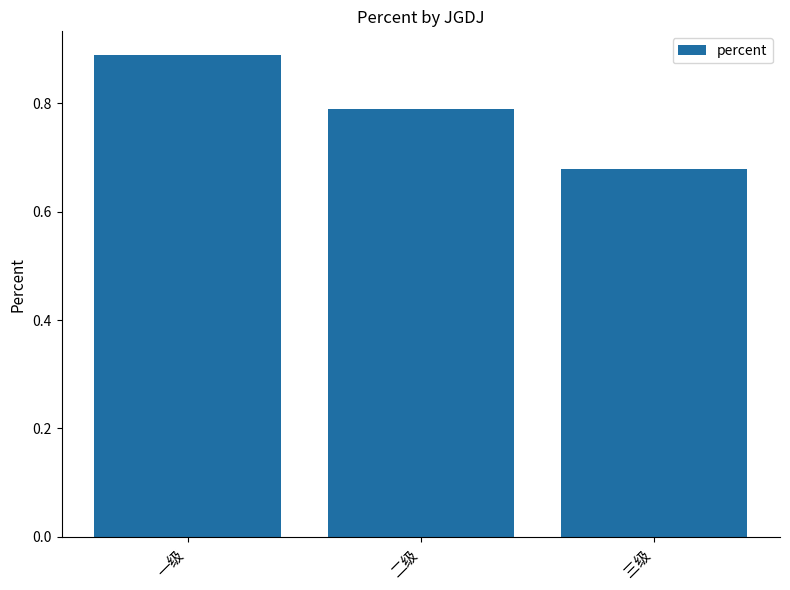

Count the values in the range 0 to 1.

3